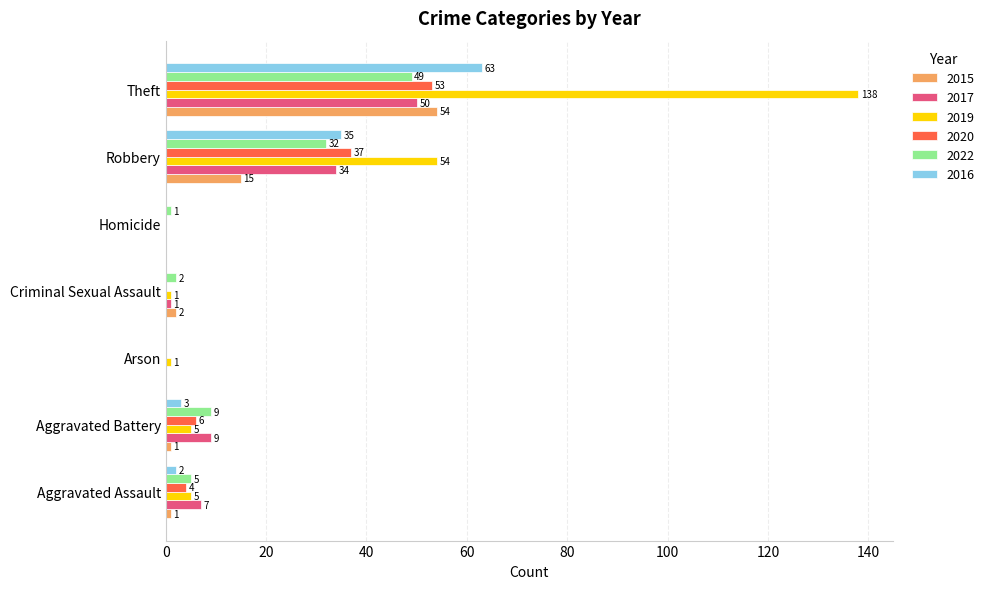

At which category is the sum across all series the highest?

Theft